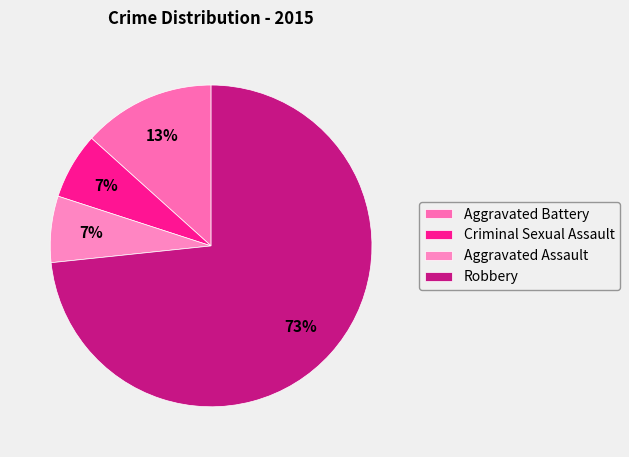

Count the number of slices in the pie.

4